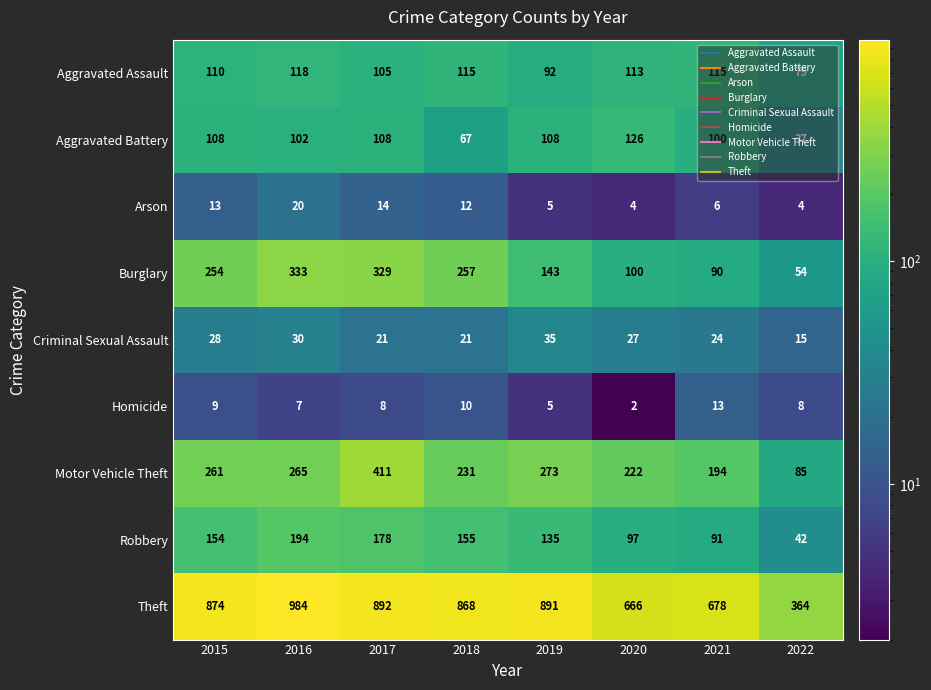

At 2017, list the series in order from smallest to largest.

Homicide, Arson, Criminal Sexual Assault, Aggravated Assault, Aggravated Battery, Robbery, Burglary, Motor Vehicle Theft, Theft